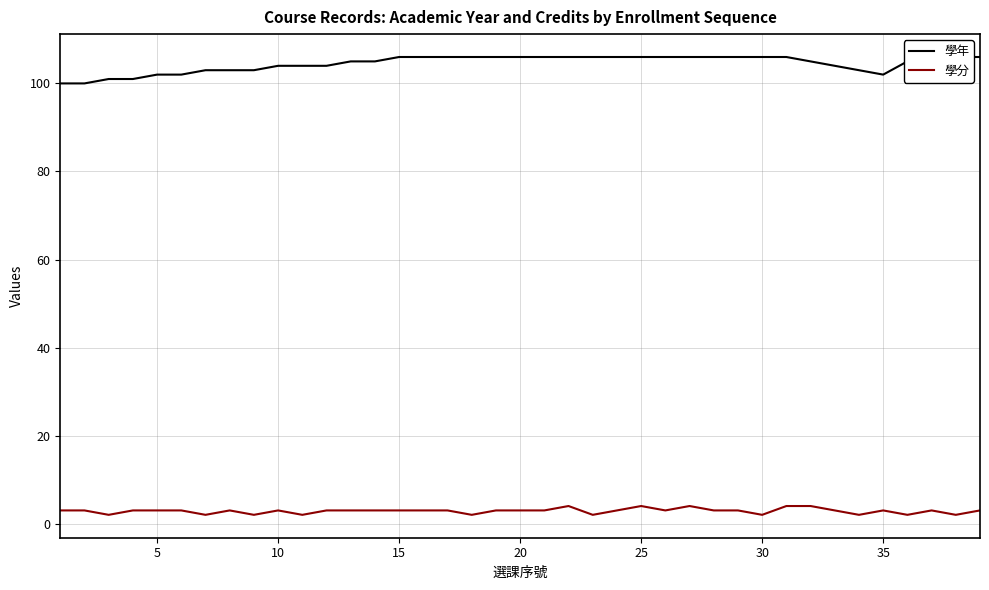

How many values in the 學年 series are below 105?

16